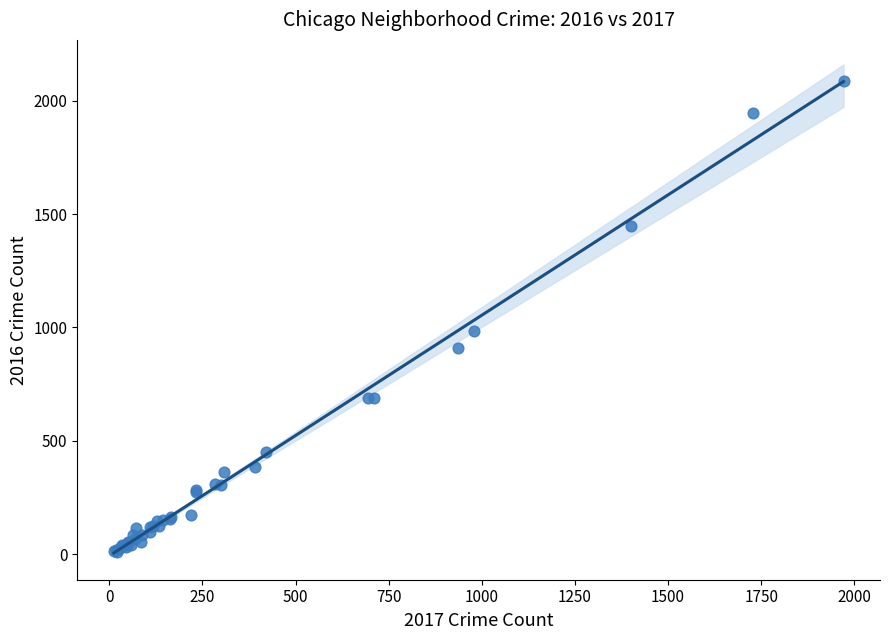

What Y value in the scatter plot is closest to 1048?

983